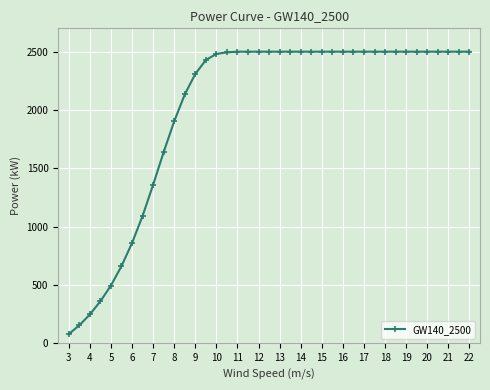

What is the average value?

2005